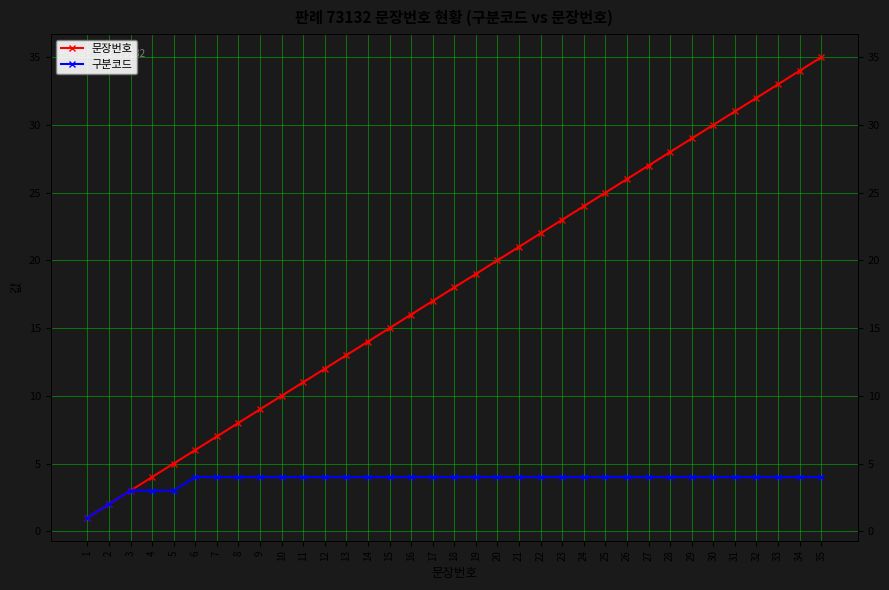

Rank the series at 17 from highest to lowest value.

문장번호, 구분코드